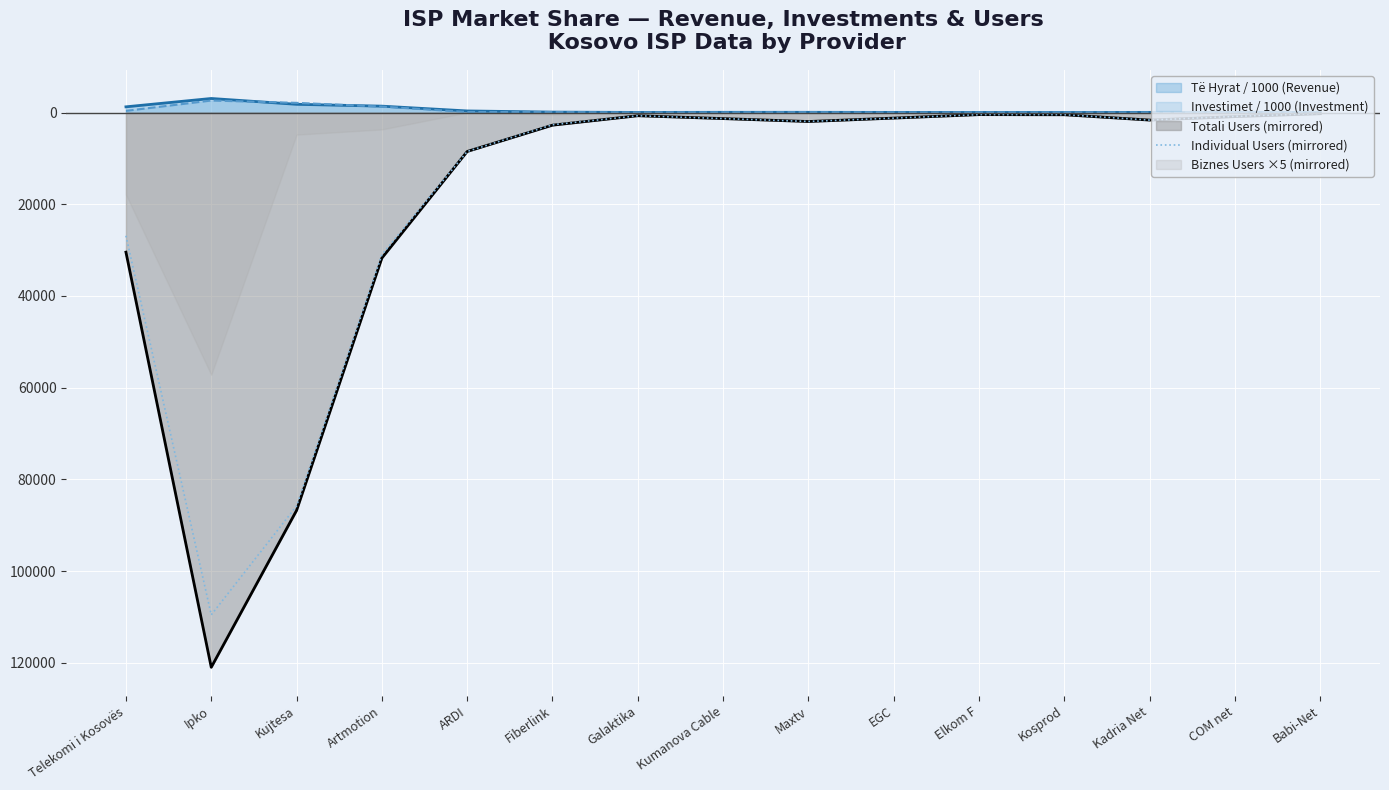

What is the sum of the values at Kujtesa and Kadria Net?

-87472